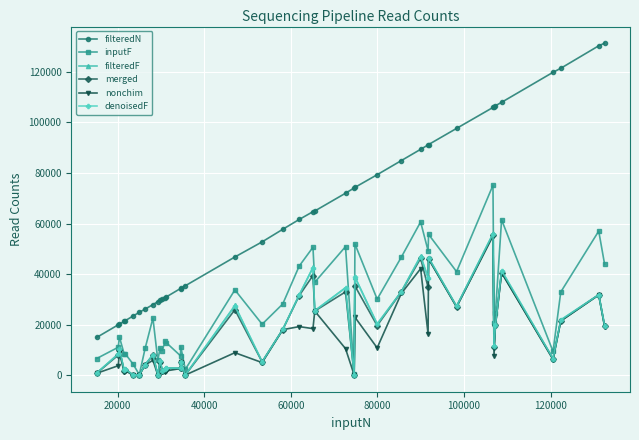

Which series has the widest spread of values?

filteredN